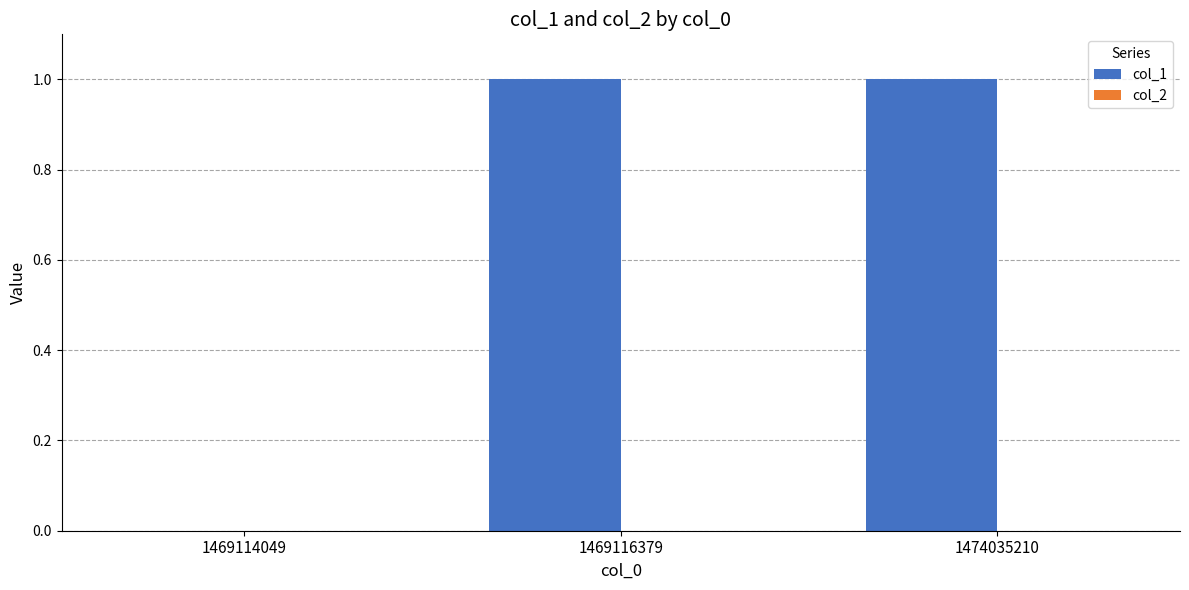

What is the change in value from 1469114049 to 1469116379?

+1